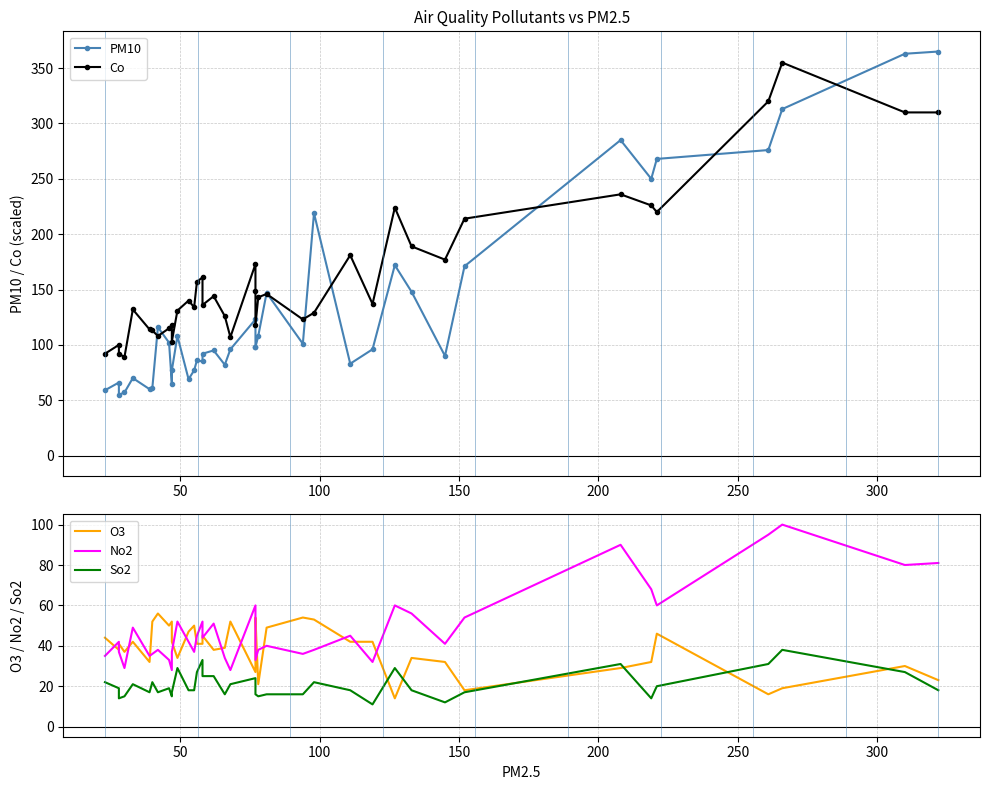

What is the difference between the maximum and minimum values in the No2 series?

72